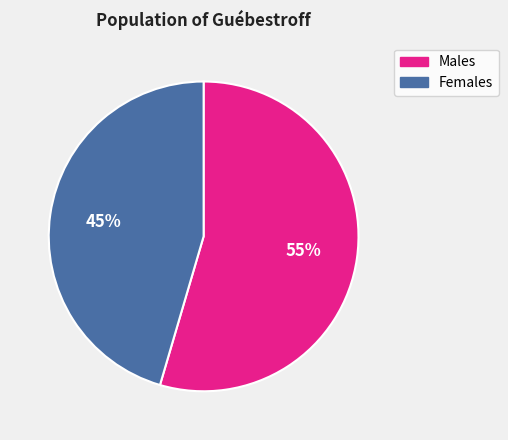

Is there a majority slice in this chart?

Yes